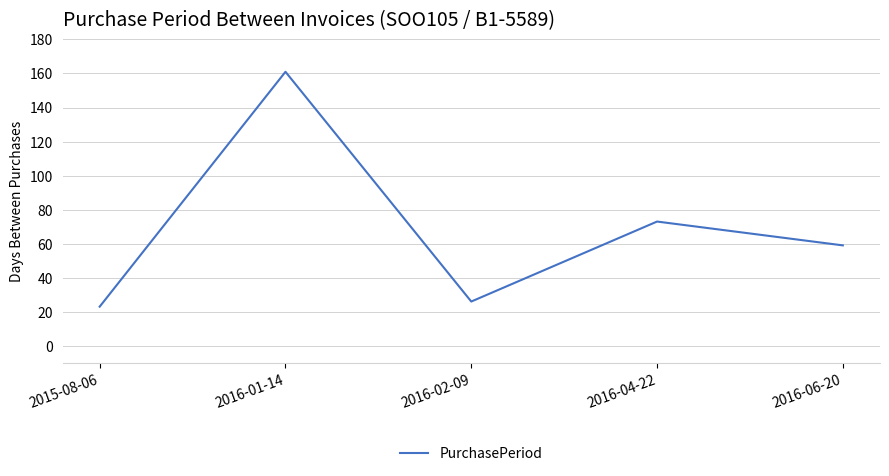

What is the sum of the values at 2015-08-06 and 2016-06-20?

82